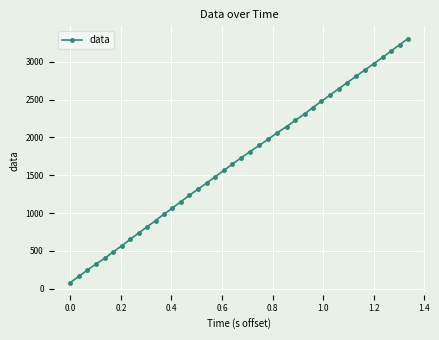

What is the value of the 32nd point from the left?

2644.3